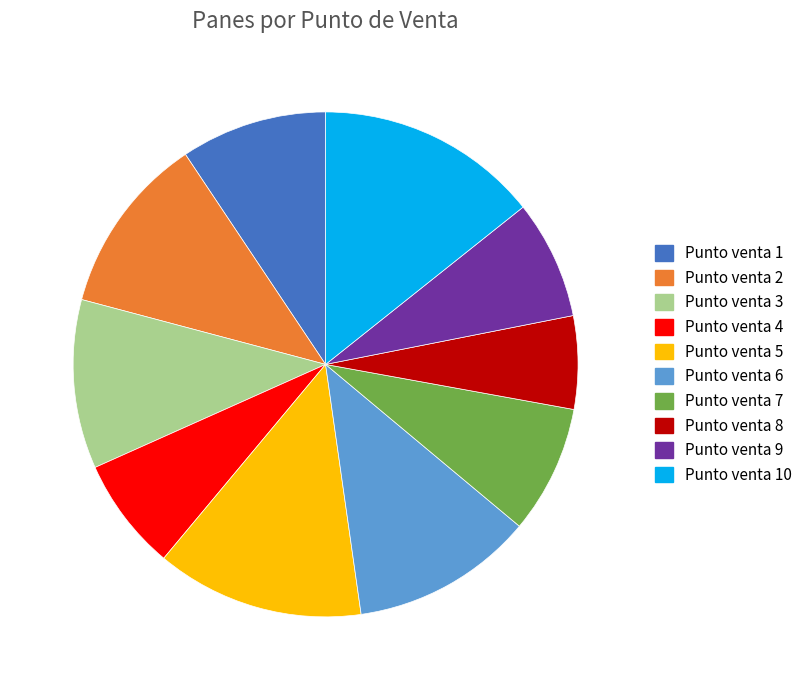

Count the number of slices in the pie.

10